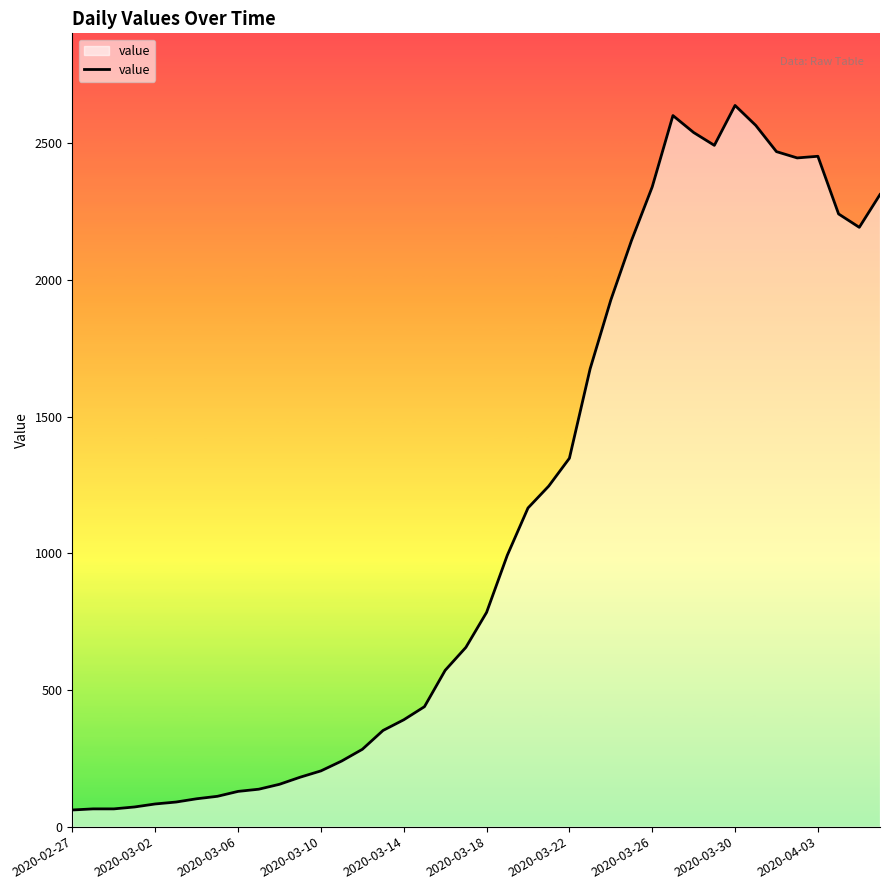

What is the smallest value displayed?

61